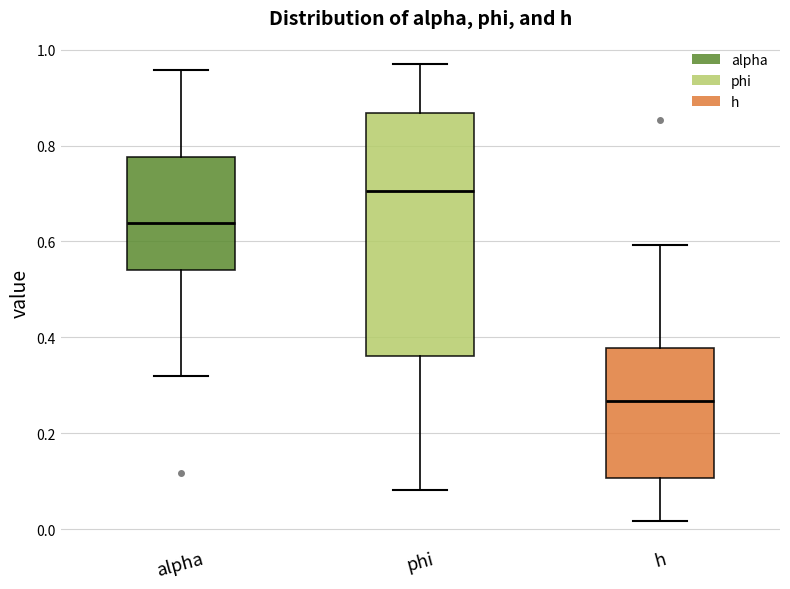

Reading left to right, transcribe this box plot: for each box, give where its median line is, the range the box spans, and where its two whiskers end, as read against the y-axis. The values are not printed on the chart, so give them approximately, as read against the axis.

alpha: median 0.64, box 0.54 to 0.78, whiskers 0.32 to 0.96
phi: median 0.70, box 0.36 to 0.86, whiskers 0.08 to 0.98
h: median 0.26, box 0.10 to 0.38, whiskers 0.02 to 0.60